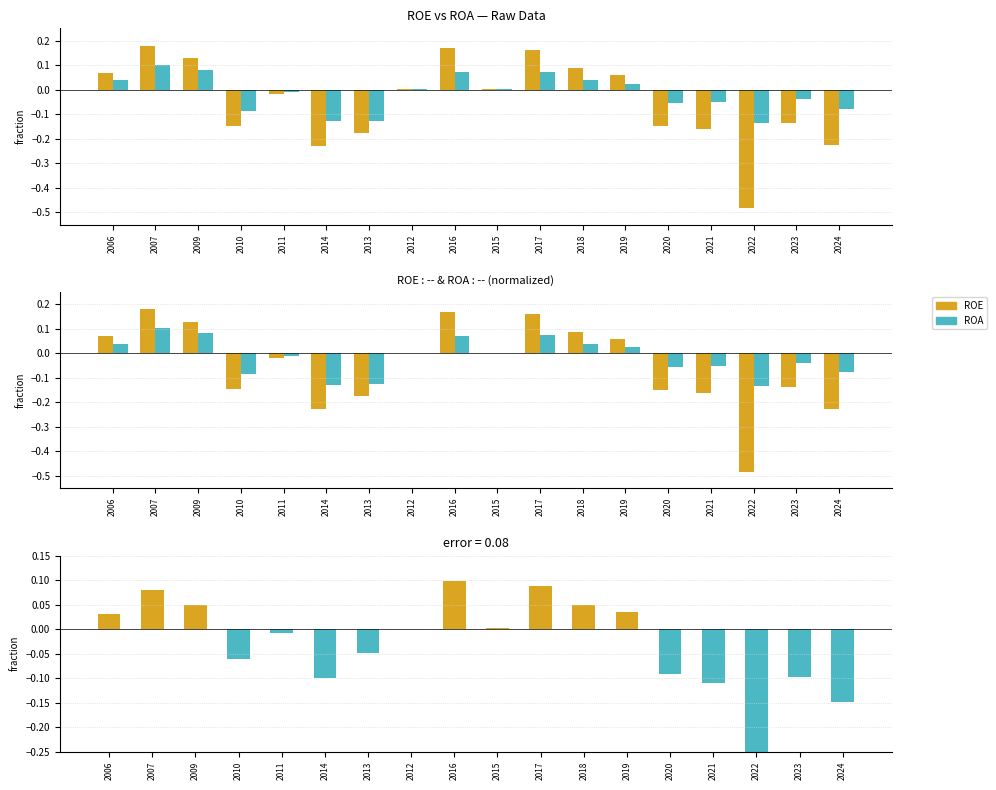

Between 2022 and 2023, which series saw the biggest shift?

ROE